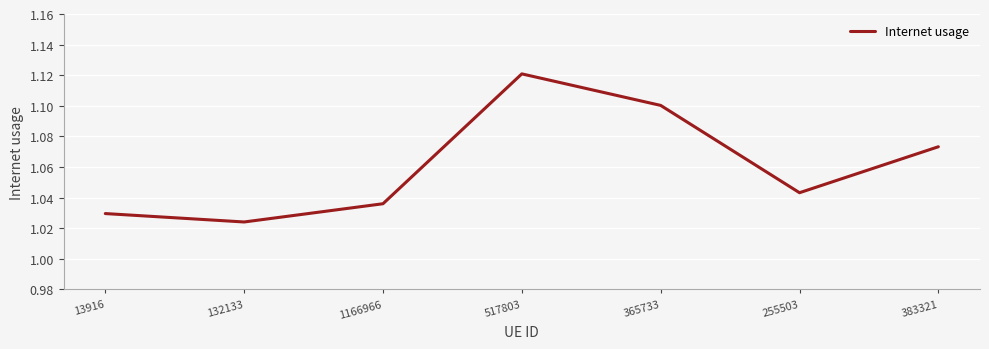

Count the values in the range 1 to 2.

7